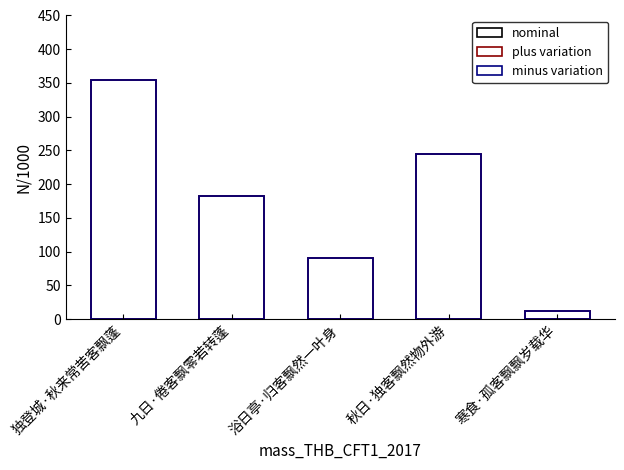

What is the difference between the second highest and second lowest values in the plus variation series?

154.9